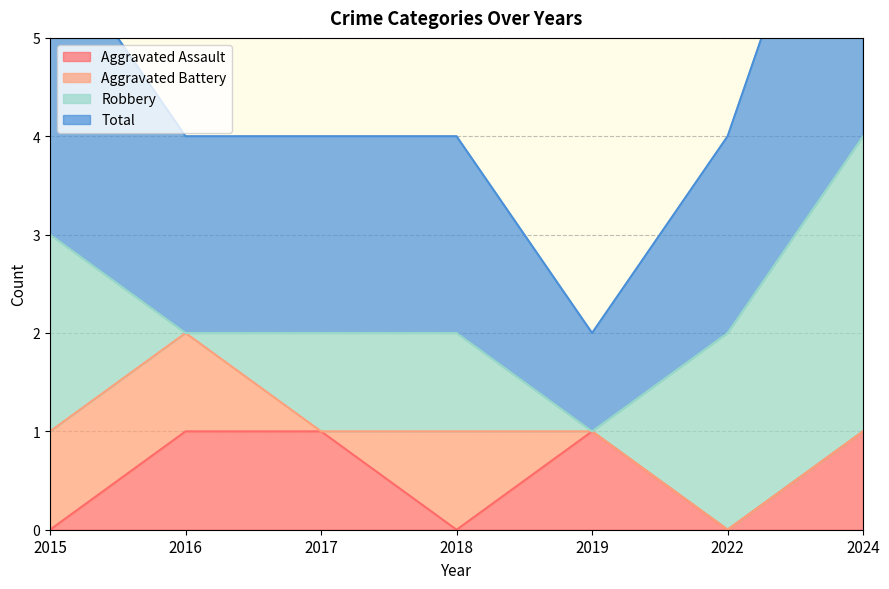

Which series has the widest spread of values?

Total